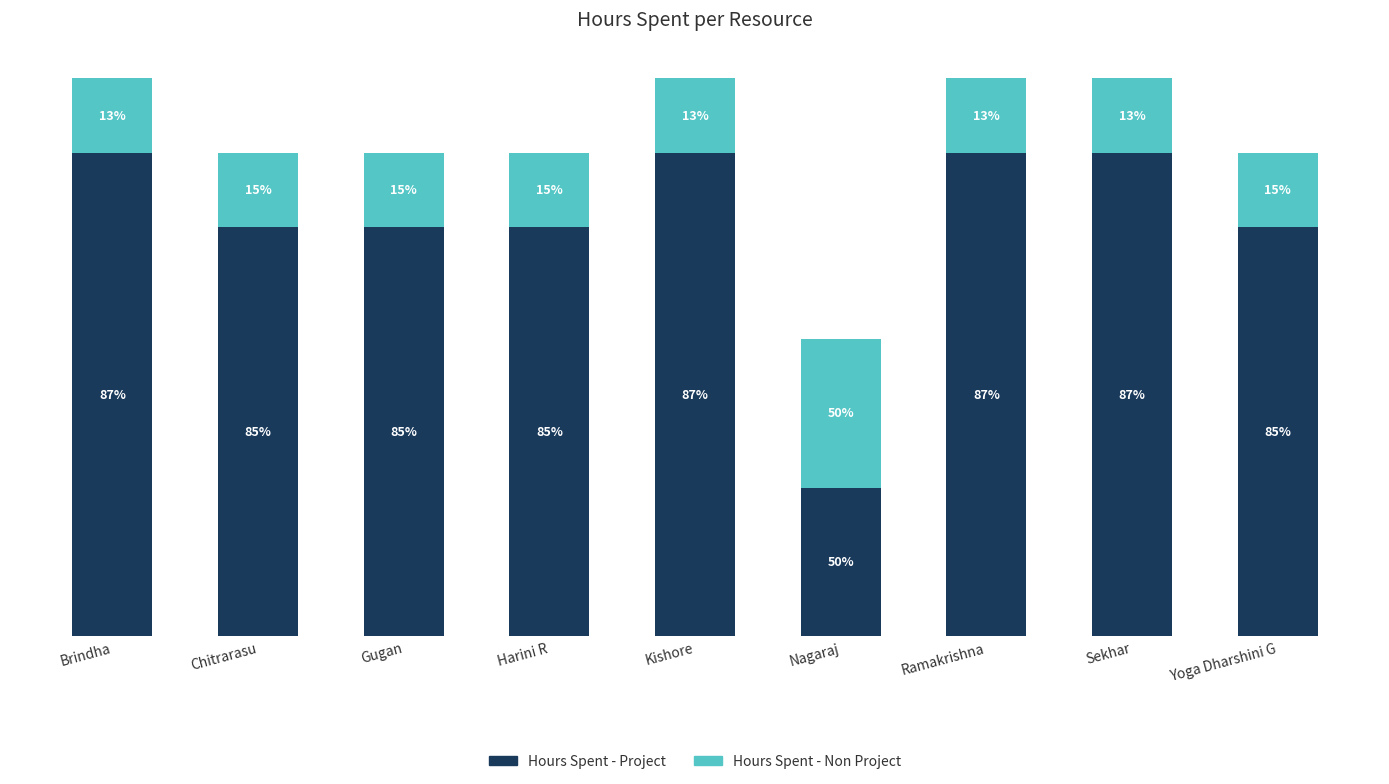

What are all the series names shown in the legend?

Hours Spent - Project, Hours Spent - Non Project